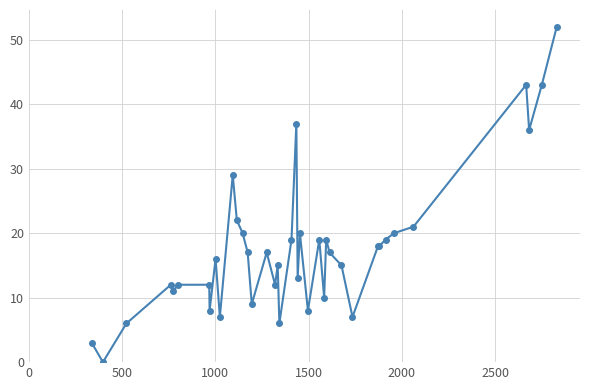

What is the difference between the maximum and second lowest values?

49